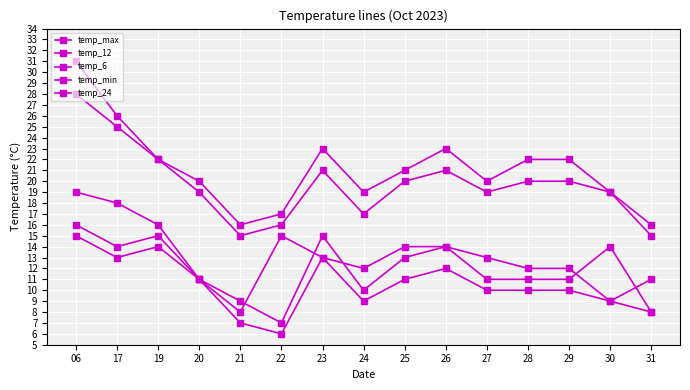

Reading left to right, extract all data points from this chart.

temp_max: 31	26	22	20	16	17	23	19	21	23	20	22	22	19	16
temp_12: 28	25	22	19	15	16	21	17	20	21	19	20	20	19	15
temp_6: 16	14	15	11	9	7	15	10	13	14	11	11	11	14	8
temp_min: 15	13	14	11	7	6	13	9	11	12	10	10	10	9	8
temp_24: 19	18	16	11	8	15	13	12	14	14	13	12	12	9	11